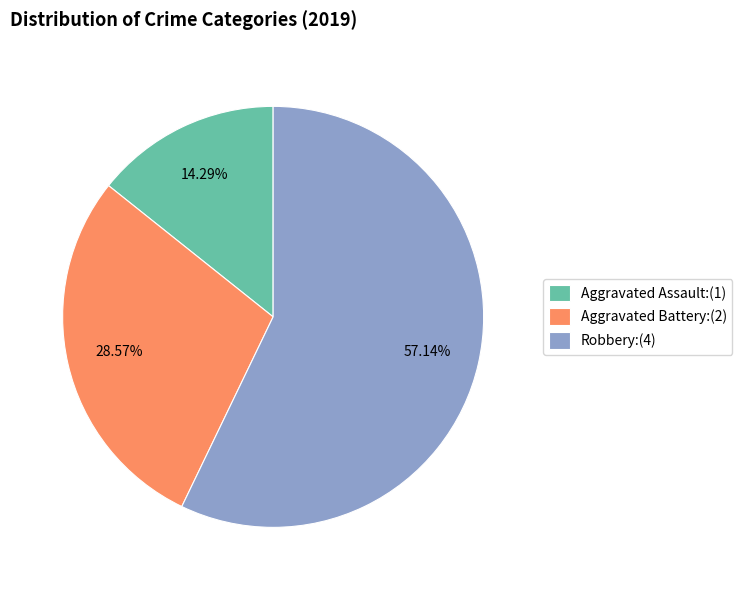

Which slice is the smallest?

Aggravated Assault